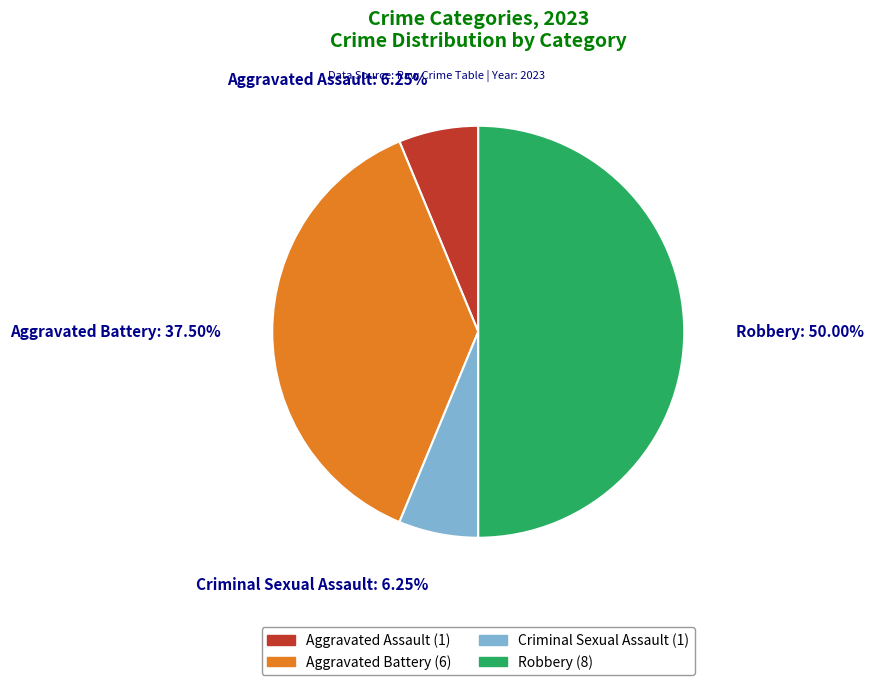

The Aggravated Assault slice represents 1% of the pie. True or false?

False